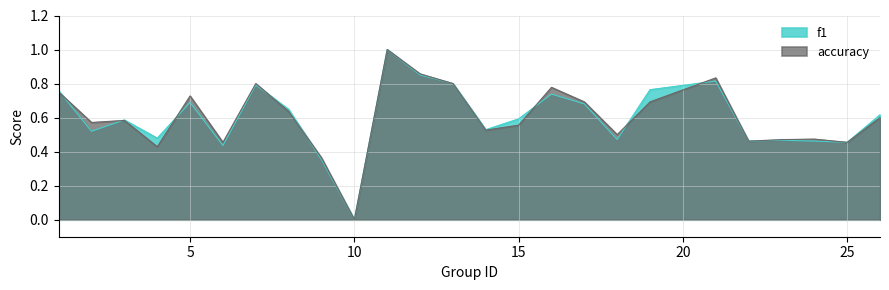

True or false: f1 has a value of 0.5 at 22.

True